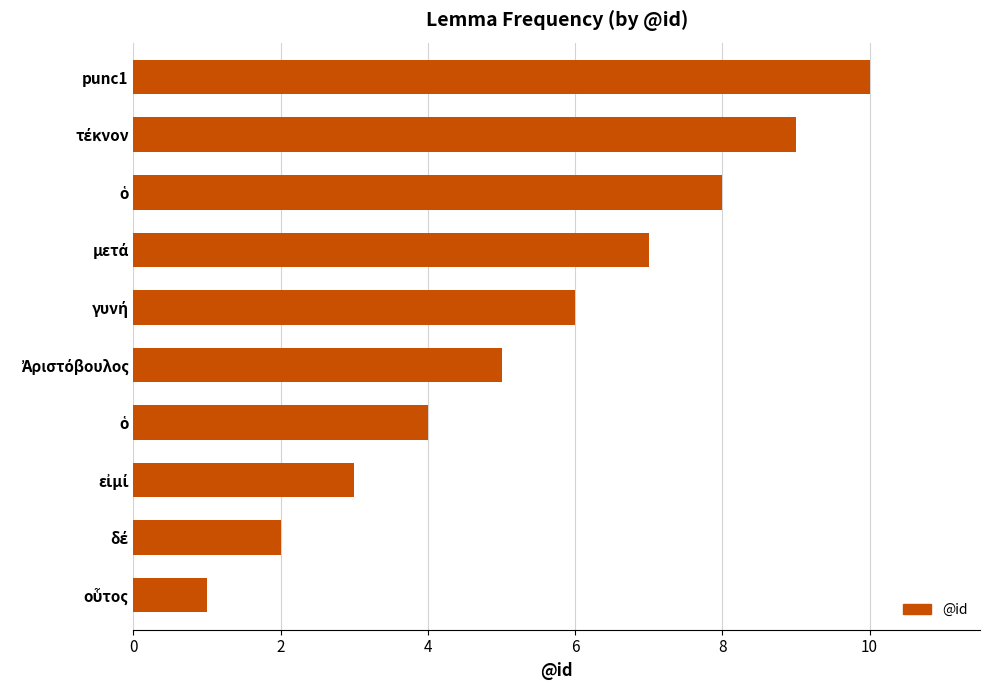

How many data points does each series have?

10